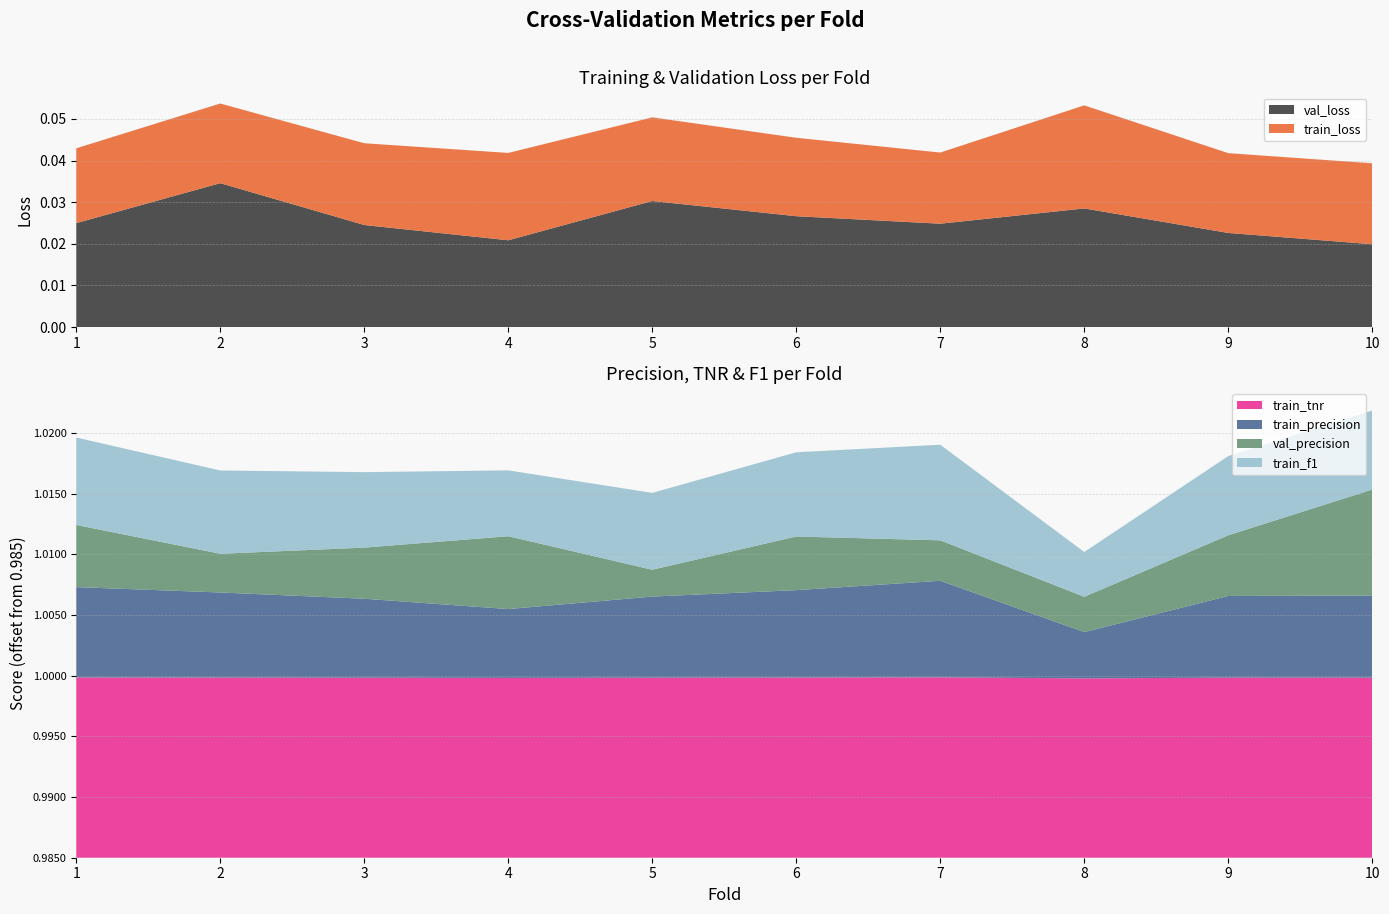

Reading left to right, transcribe all the data shown in this chart.

train_loss: 1=0.0	2=0.0	3=0.0	4=0.0	5=0.0	6=0.0	7=0.0	8=0.0	9=0.0	10=0.0
val_loss: 1=0.0	2=0.0	3=0.0	4=0.0	5=0.0	6=0.0	7=0.0	8=0.0	9=0.0	10=0.0
train_precision: 1=1.0	2=1.0	3=1.0	4=1.0	5=1.0	6=1.0	7=1.0	8=1.0	9=1.0	10=1.0
train_tnr: 1=1.0	2=1.0	3=1.0	4=1.0	5=1.0	6=1.0	7=1.0	8=1.0	9=1.0	10=1.0
train_f1: 1=1.0	2=1.0	3=1.0	4=1.0	5=1.0	6=1.0	7=1.0	8=1.0	9=1.0	10=1.0
val_precision: 1=1.0	2=1.0	3=1.0	4=1.0	5=1.0	6=1.0	7=1.0	8=1.0	9=1.0	10=1.0